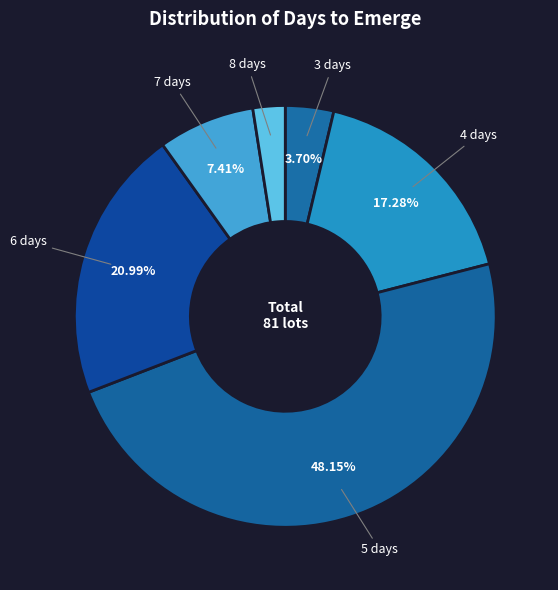

Combined, do 5 and 3 account for over 50%?

Yes